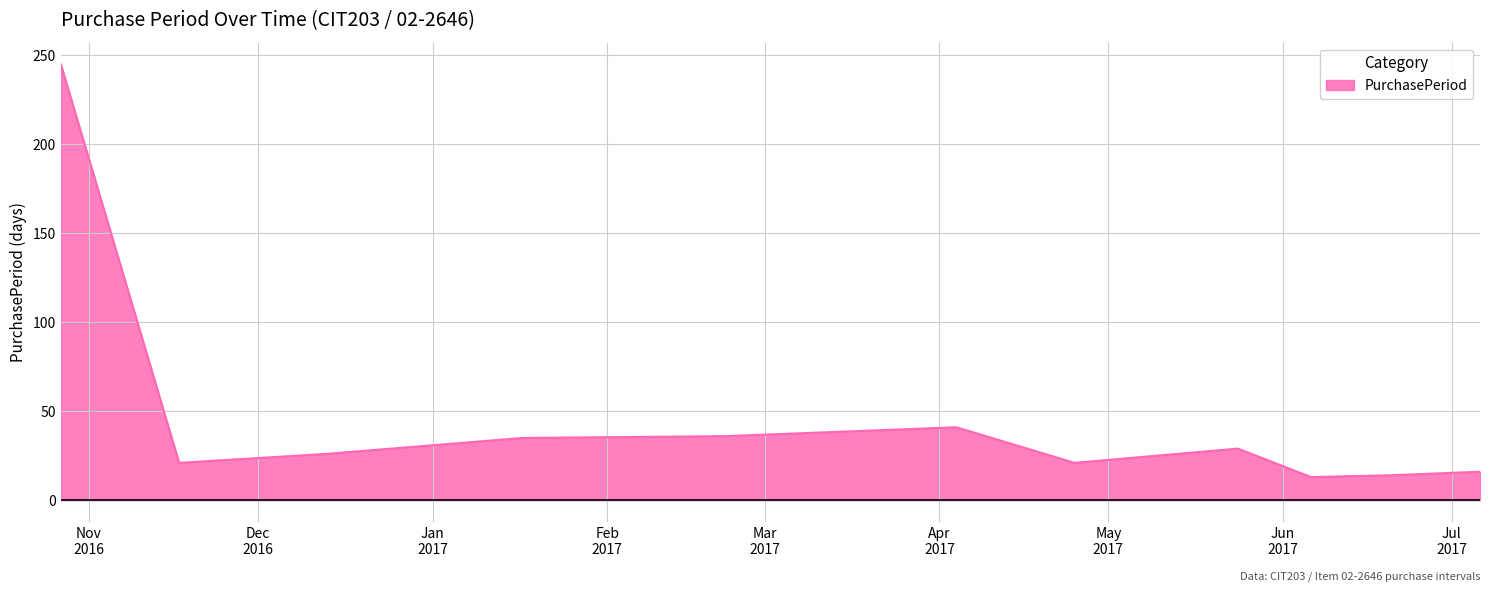

How many categories are shown in the chart?

11